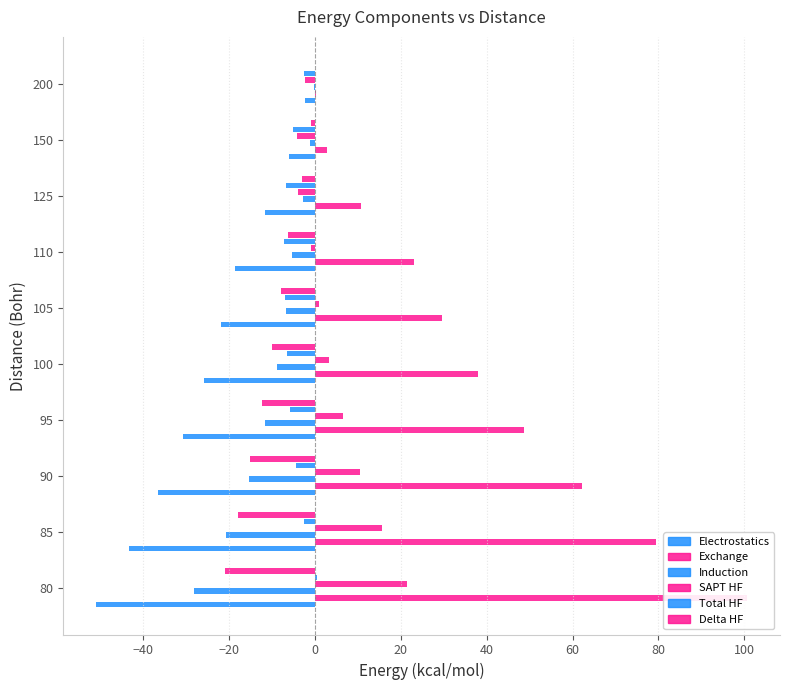

How many bars are there in total?

60